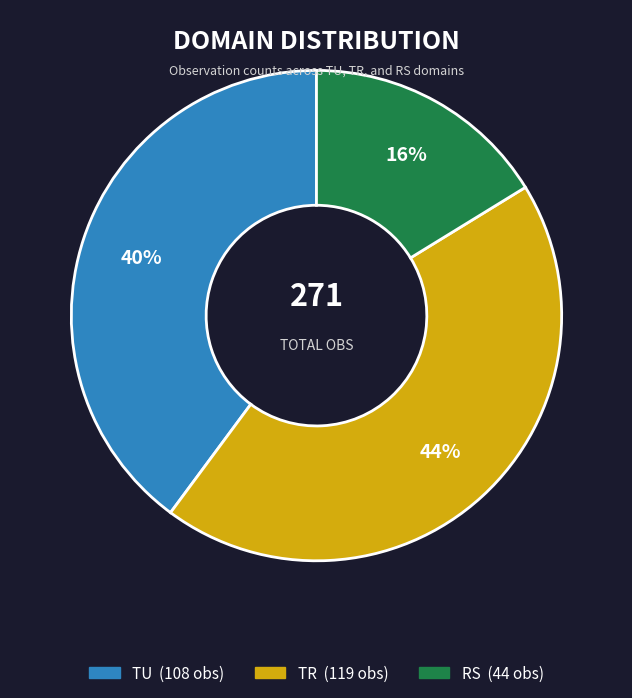

The TR slice represents 44% of the pie. True or false?

True